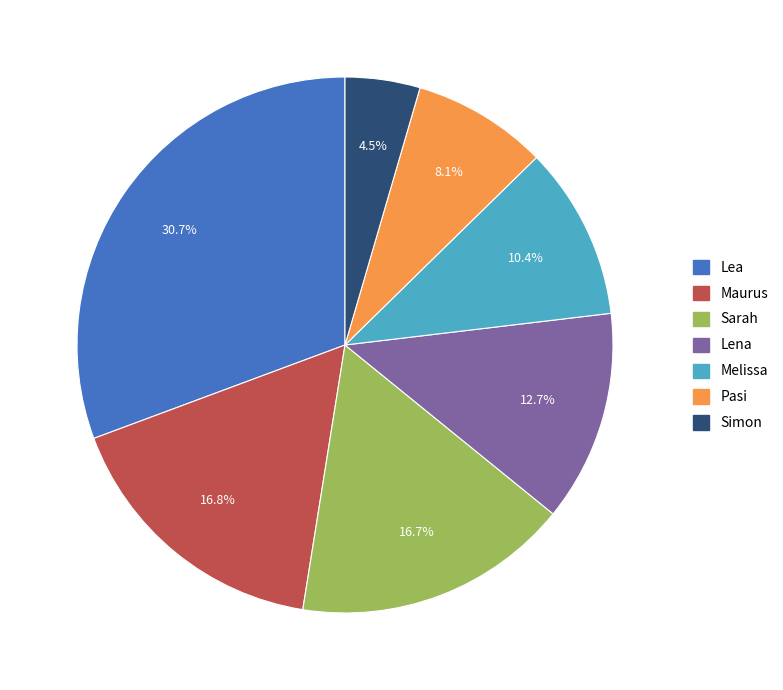

What is the ratio of the value at Maurus to the value at Lea?

0.5